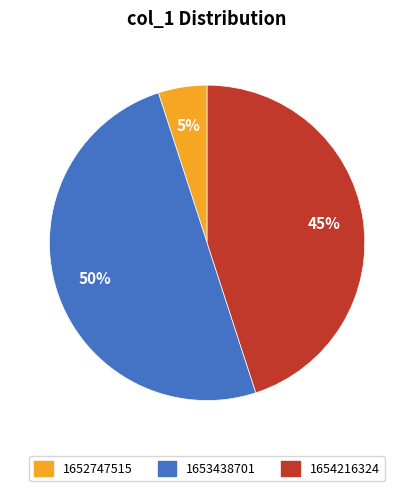

Combined, do 1654216324 and 1653438701 account for over 50%?

Yes